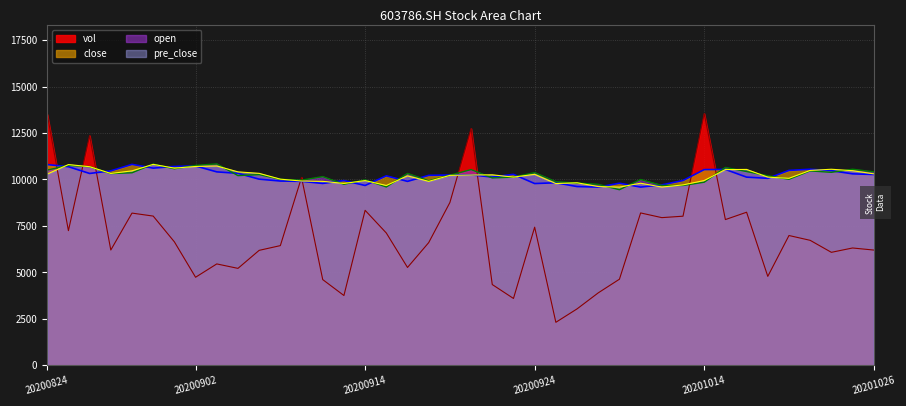

Is the value of pre_close at 20201016 greater than the value of vol at 20201020?

Yes